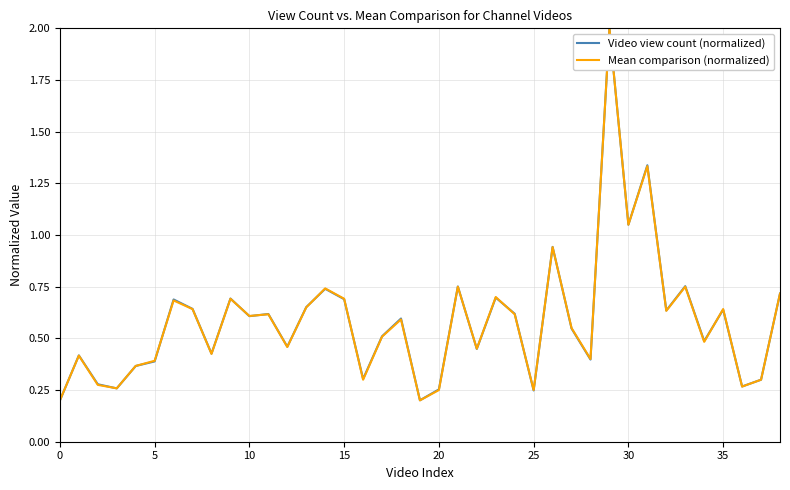

What is the maximum value for Video view count (normalized)?

2.0